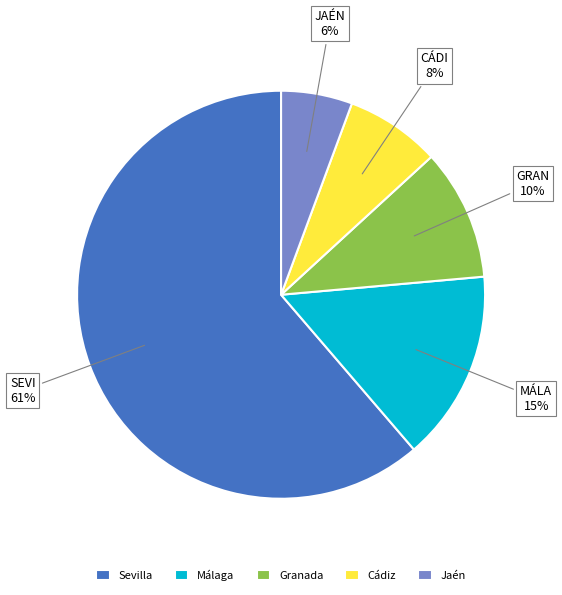

To the nearest percent, what is the average slice percentage?

20%